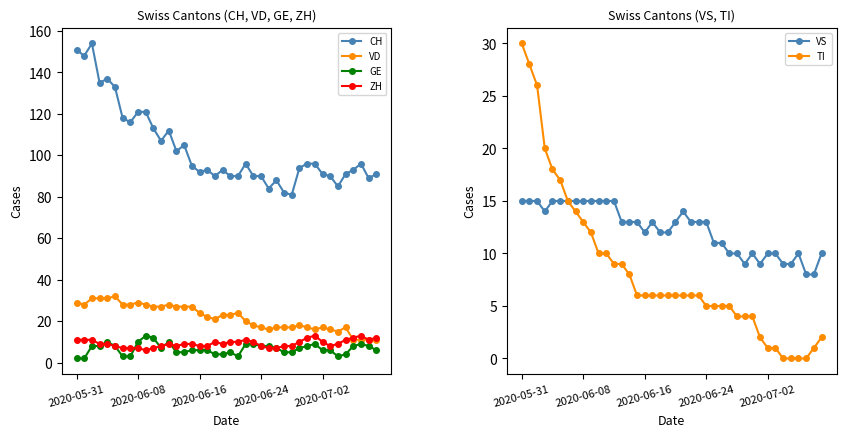

How many data points does each series have?

40